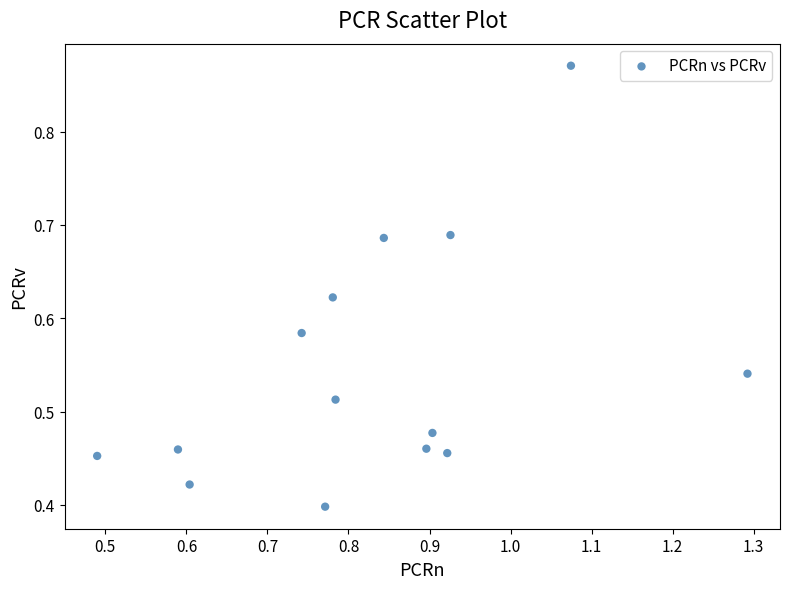

What is the range of X values (max minus min)?

0.8